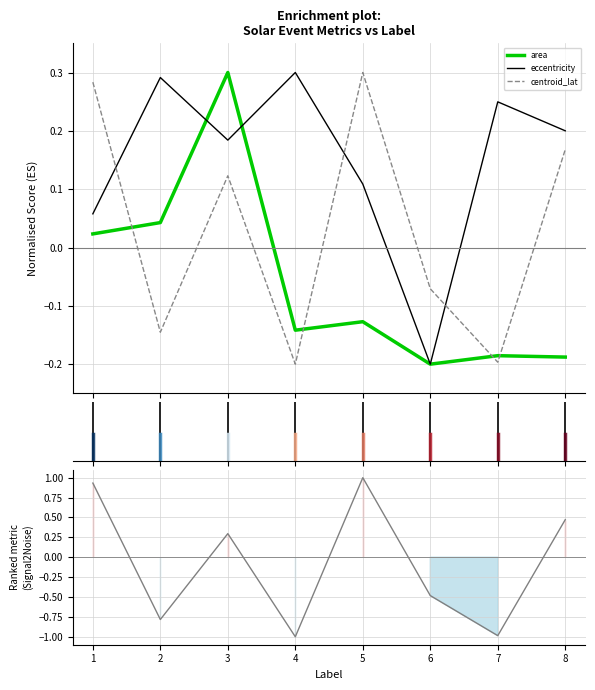

True or false: area and centroid_lat intersect in this chart.

True